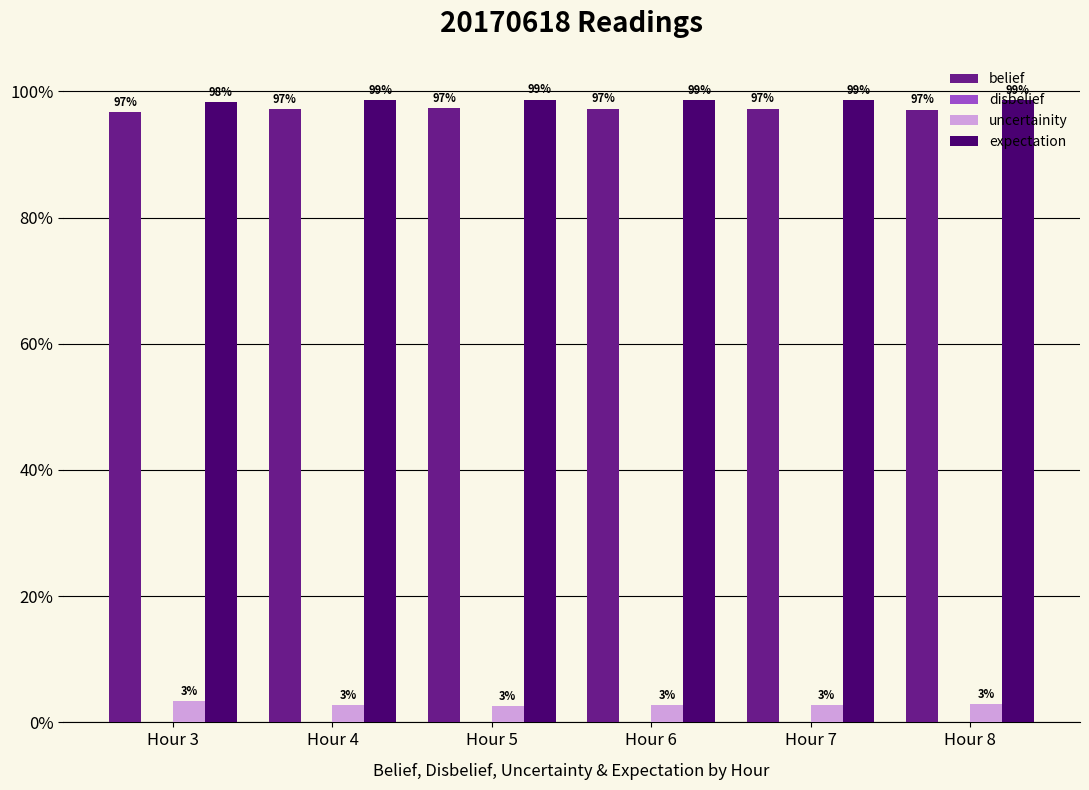

Reading left to right, extract all data points from this chart.

belief: Hour 3=1.0	Hour 4=1.0	Hour 5=1.0	Hour 6=1.0	Hour 7=1.0	Hour 8=1.0
disbelief: Hour 3=0.0	Hour 4=0.0	Hour 5=0.0	Hour 6=0.0	Hour 7=0.0	Hour 8=0.0
uncertainity: Hour 3=0.0	Hour 4=0.0	Hour 5=0.0	Hour 6=0.0	Hour 7=0.0	Hour 8=0.0
expectation: Hour 3=1.0	Hour 4=1.0	Hour 5=1.0	Hour 6=1.0	Hour 7=1.0	Hour 8=1.0